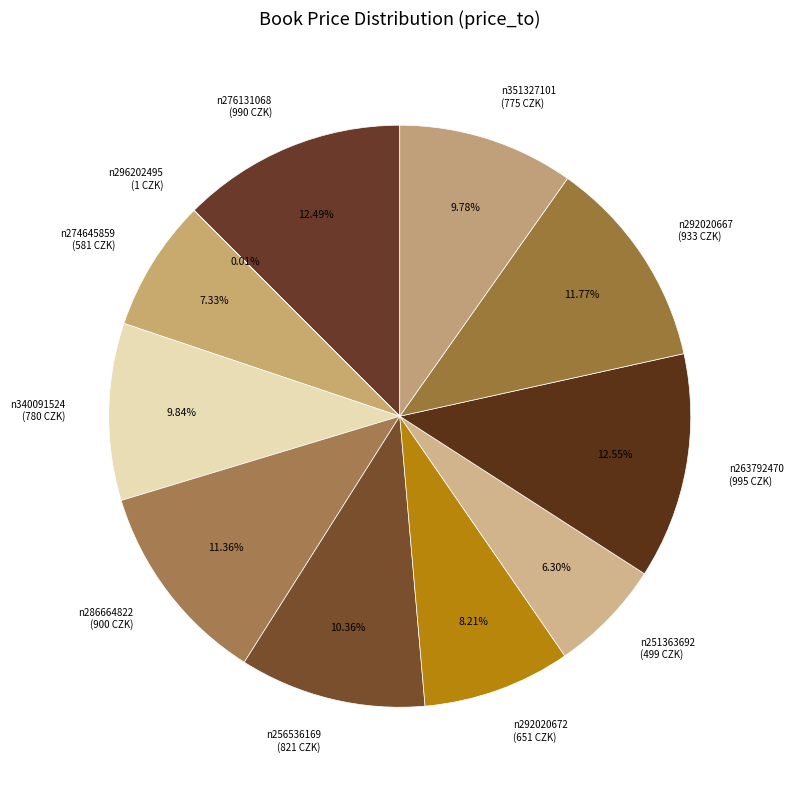

What is the ratio of the value at n351327101 to the value at n286664822?

0.9